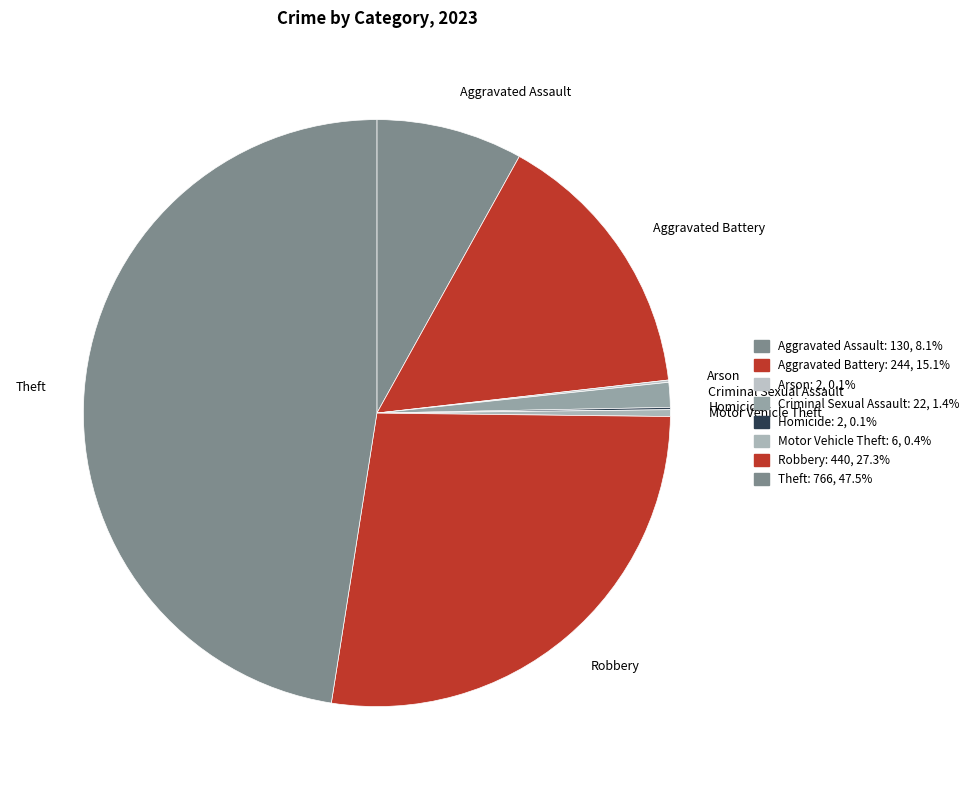

Which has a higher value, Aggravated Battery or Motor Vehicle Theft?

Aggravated Battery